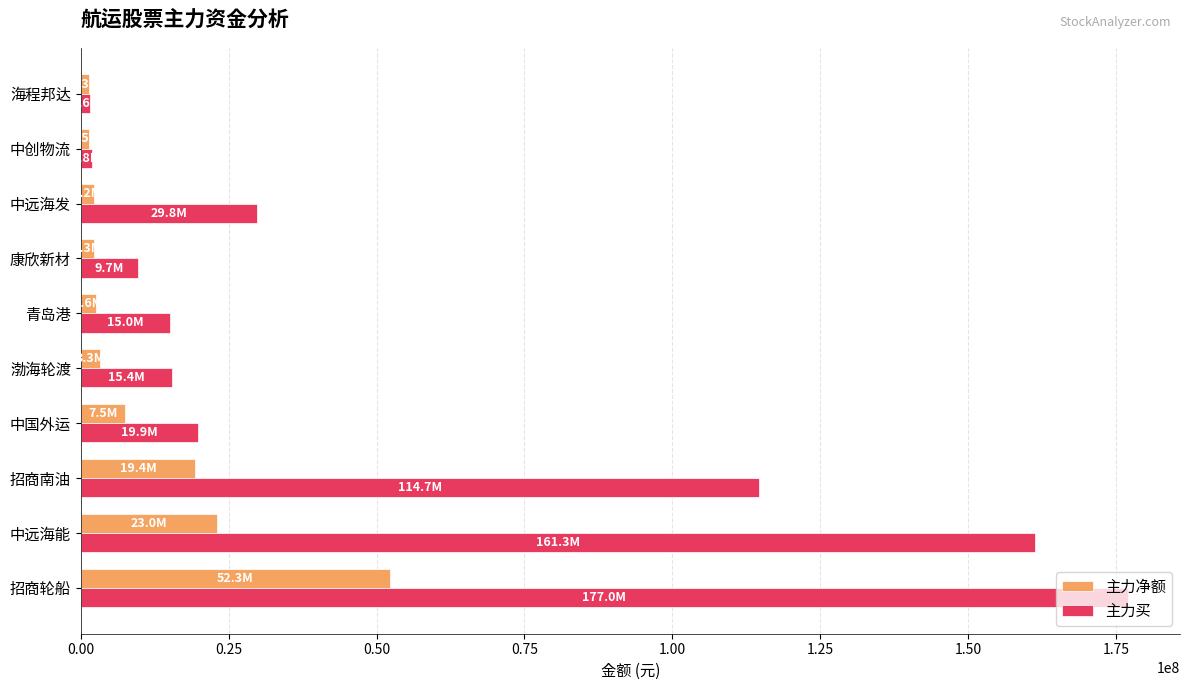

What is the sum of all 主力买 values?

546218354